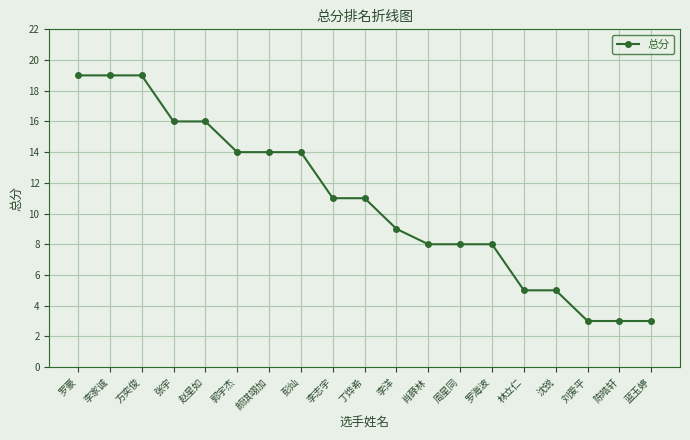

How many values are below 11?

9